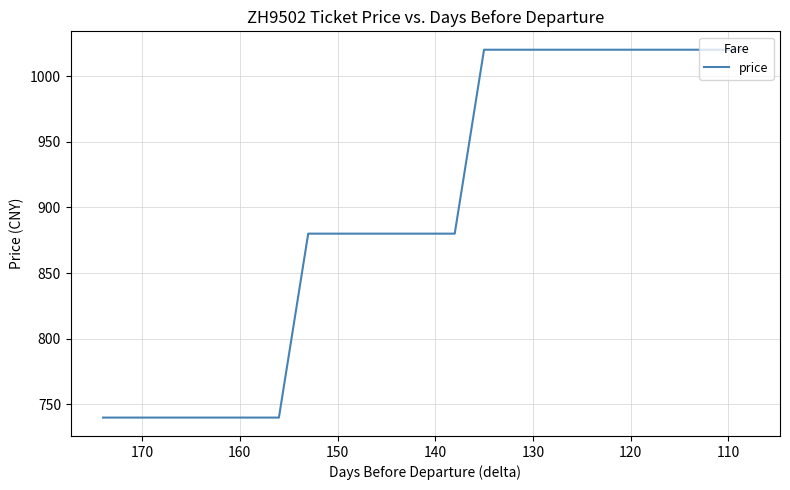

Reading right to left, list all the values displayed in this chart.

1020	1020	1020	1020	1020	1020	1020	1020	1020	880	880	880	880	740	740	740	740	740	740	740